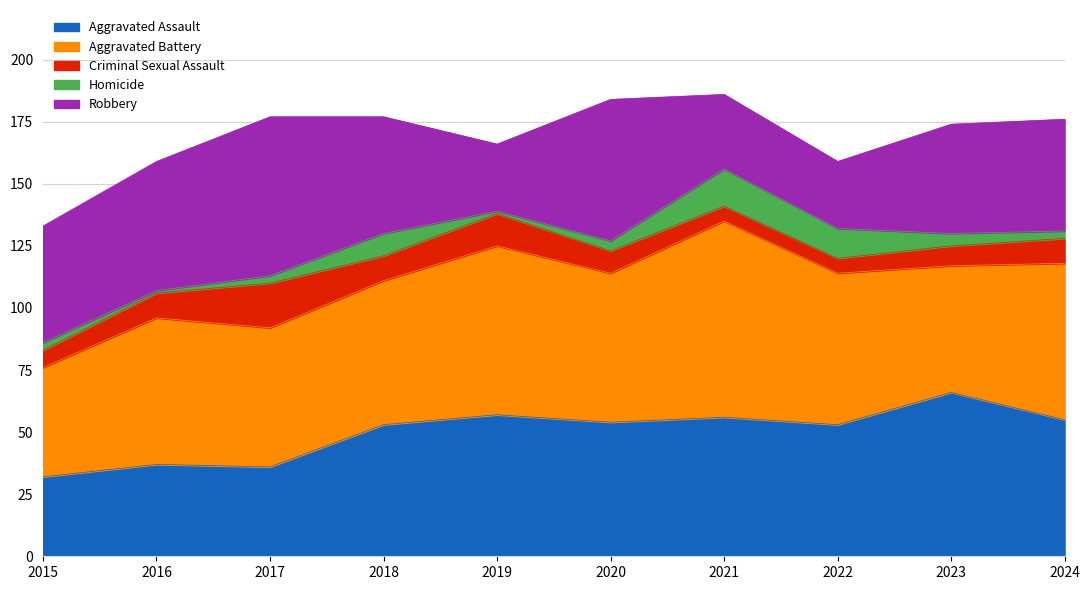

Is the value of Criminal Sexual Assault at 2023 greater than the value of Robbery at 2024?

No